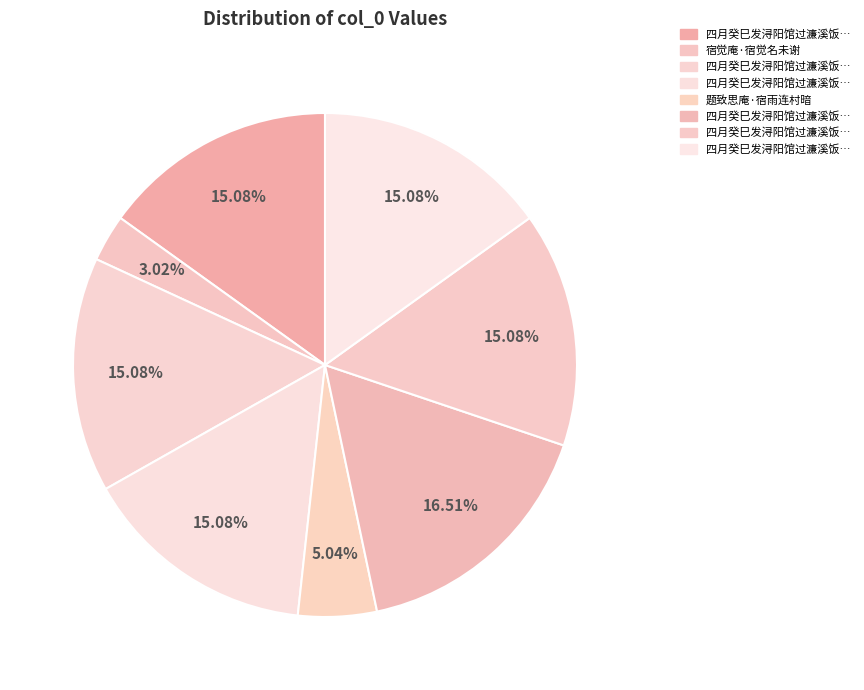

How many slices are in this pie chart?

8